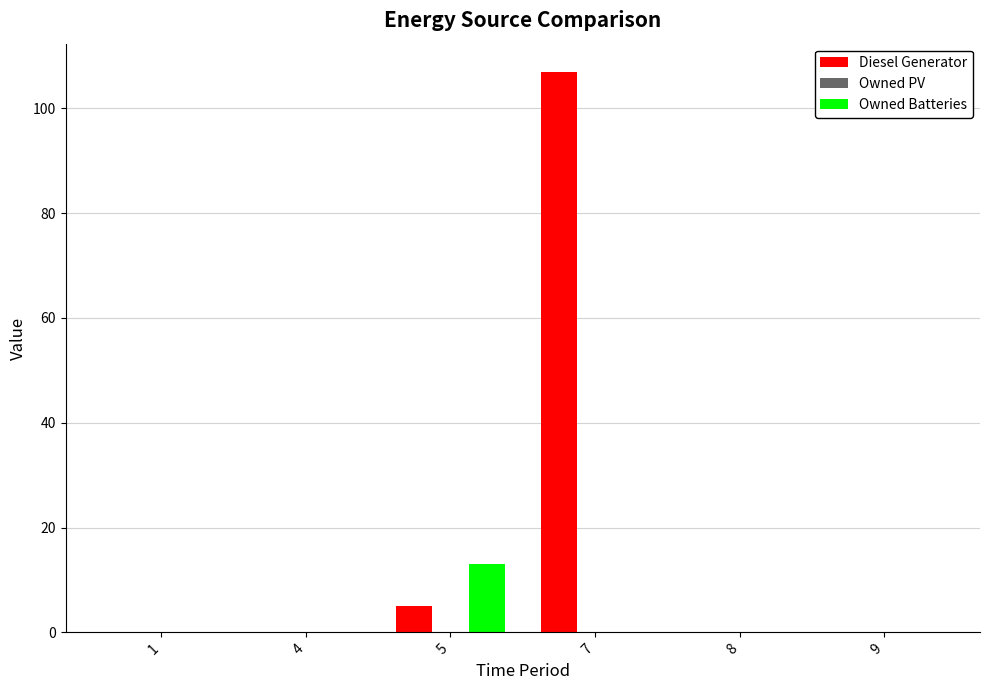

At which category is the sum across all series the highest?

7